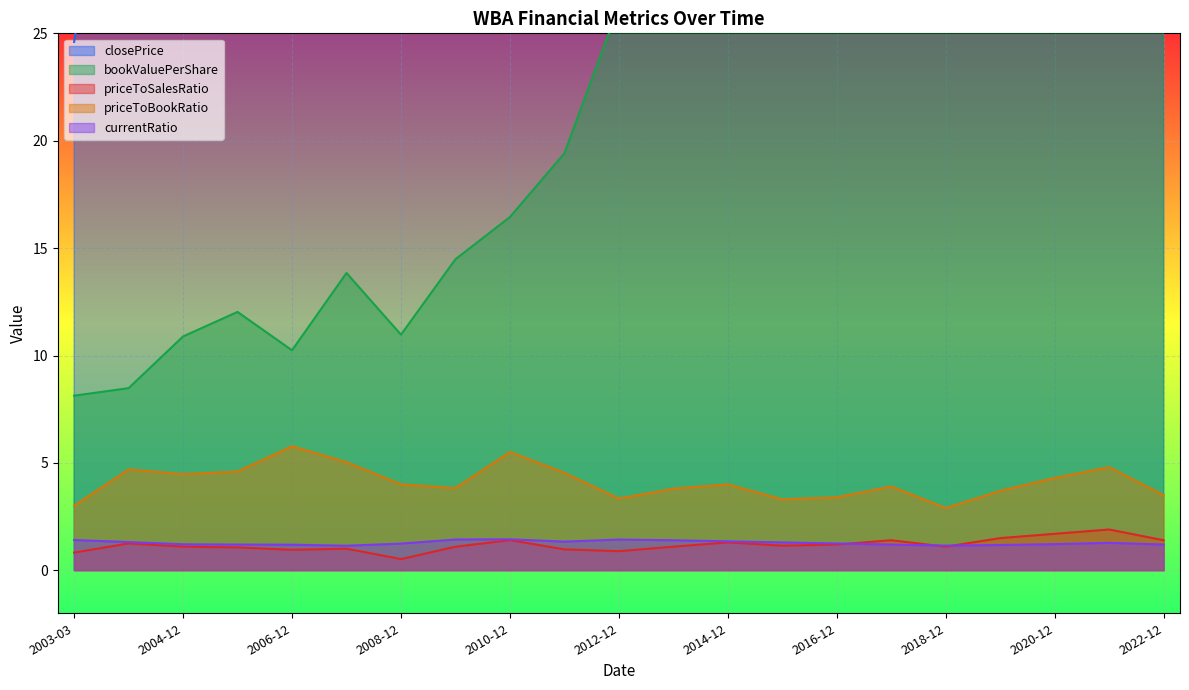

How many values in the priceToBookRatio series are below 4?

10